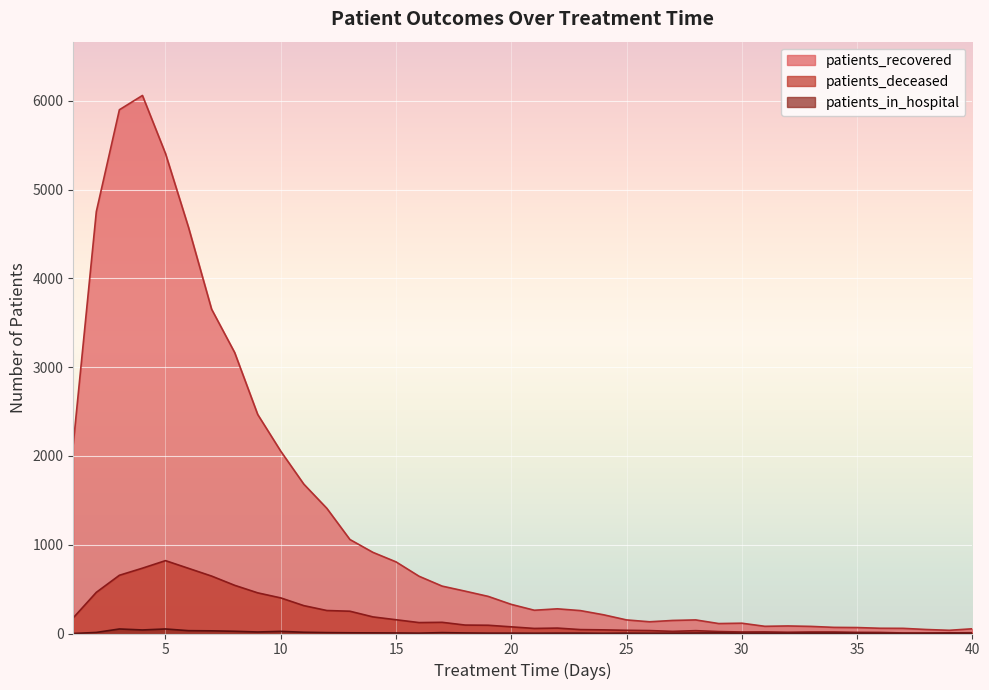

Which category has the highest value in the patients_deceased series?

5